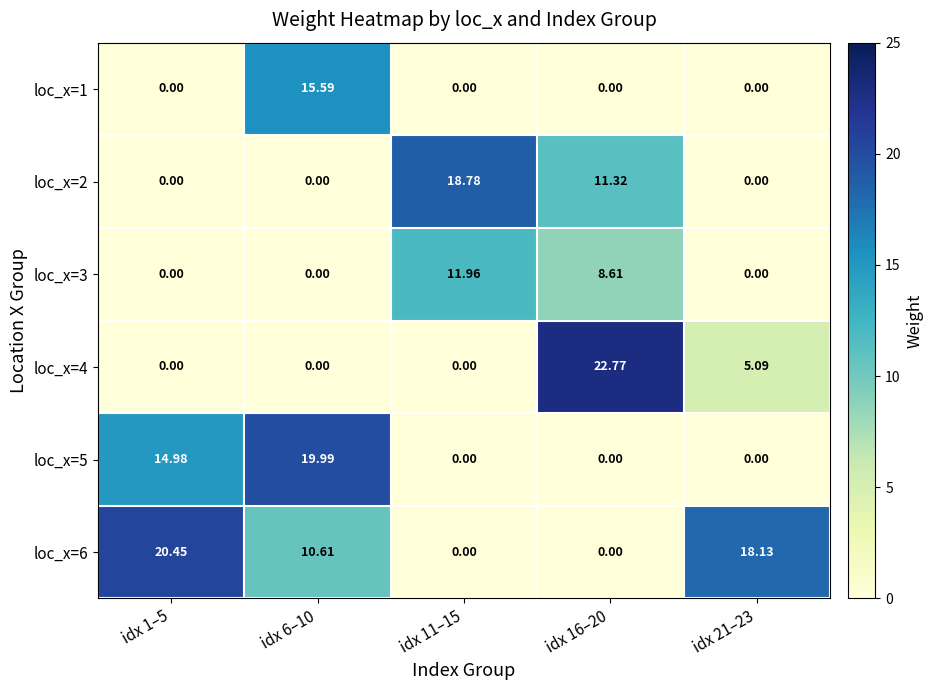

List the series in order of their peak value, lowest first.

loc_x=3, loc_x=1, loc_x=2, loc_x=5, loc_x=6, loc_x=4